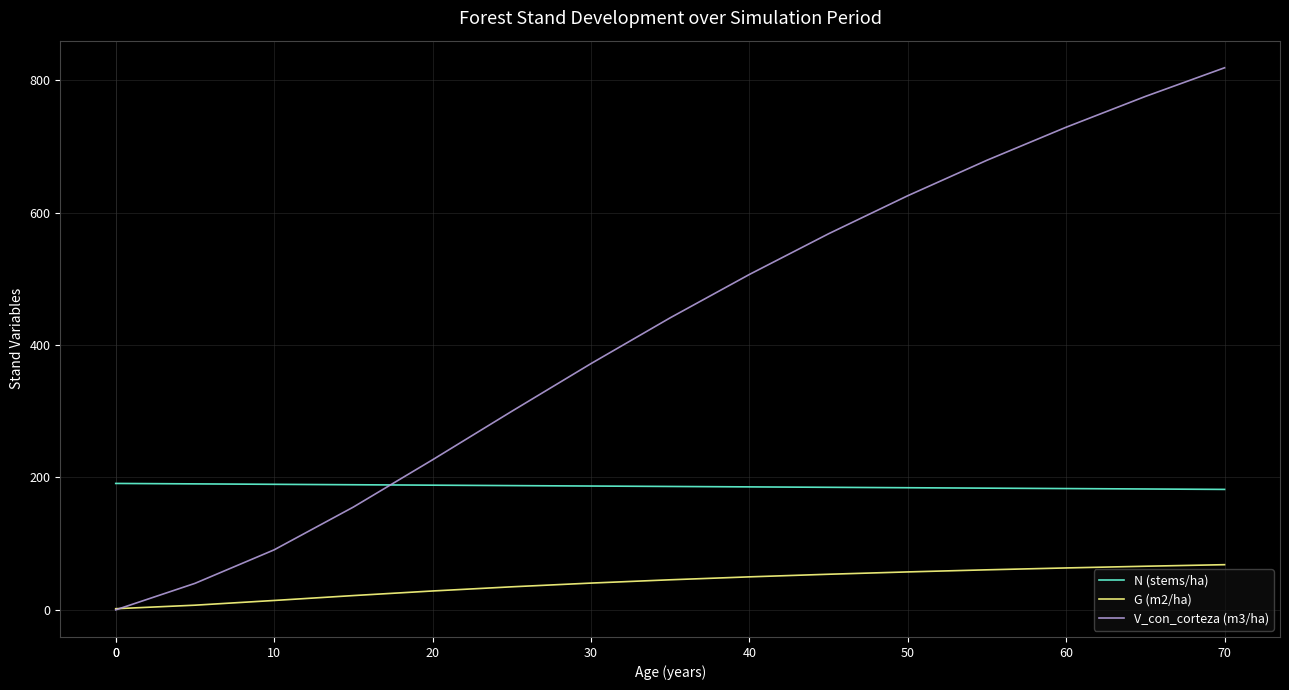

Which series has the largest total across all categories?

V_con_corteza (m3/ha)